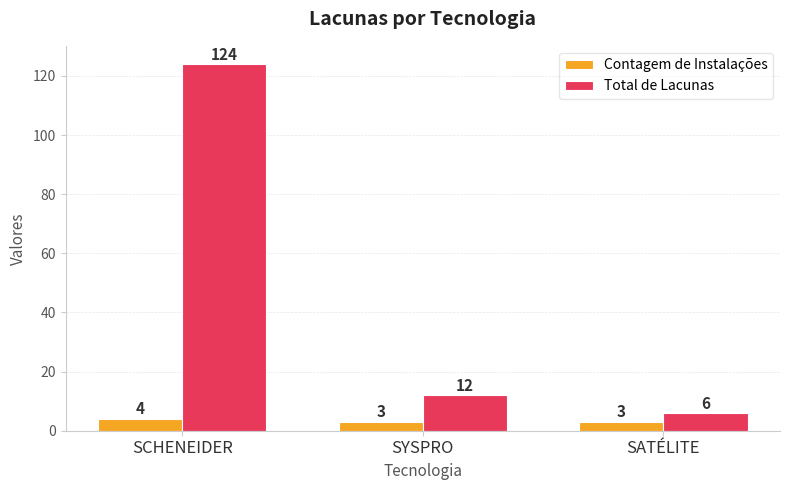

Rank the series by their maximum value, from highest to lowest.

Total de Lacunas, Contagem de Instalações